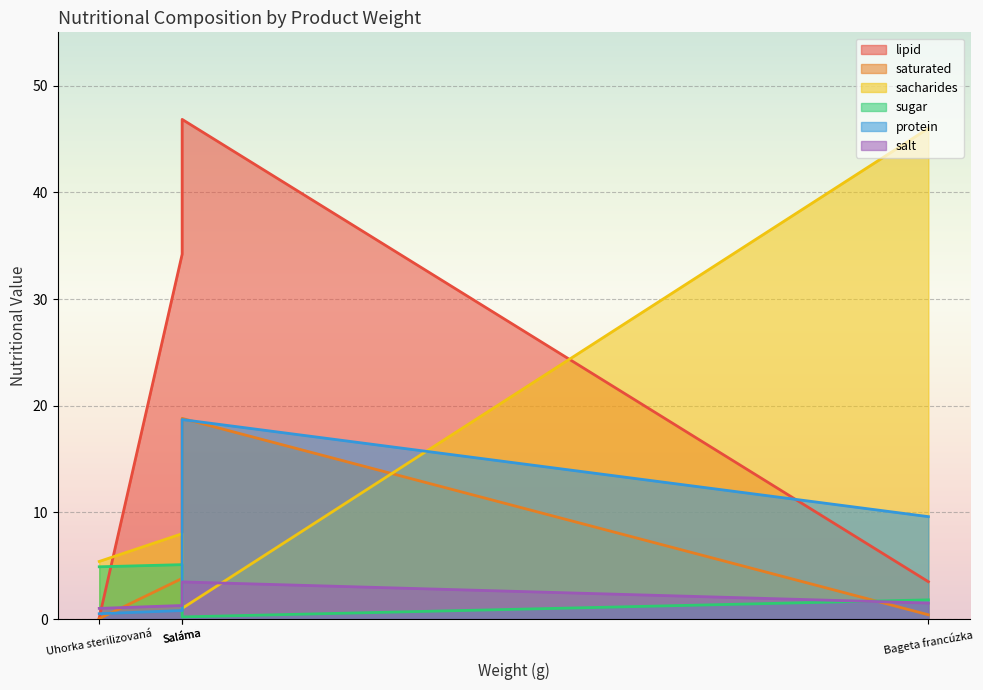

Reading left to right, extract all data points from this chart.

lipid: Bageta francúzka=3.5	Majonézová nátierka=34.2	Saláma=46.8	Uhorka sterilizovaná=0.1
saturated: Bageta francúzka=0.4	Majonézová nátierka=3.8	Saláma=18.8	Uhorka sterilizovaná=0.0
sacharides: Bageta francúzka=46.0	Majonézová nátierka=8.0	Saláma=1.0	Uhorka sterilizovaná=5.4
sugar: Bageta francúzka=1.8	Majonézová nátierka=5.1	Saláma=0.2	Uhorka sterilizovaná=4.9
protein: Bageta francúzka=9.6	Majonézová nátierka=0.8	Saláma=18.7	Uhorka sterilizovaná=0.5
salt: Bageta francúzka=1.5	Majonézová nátierka=1.3	Saláma=3.5	Uhorka sterilizovaná=1.0